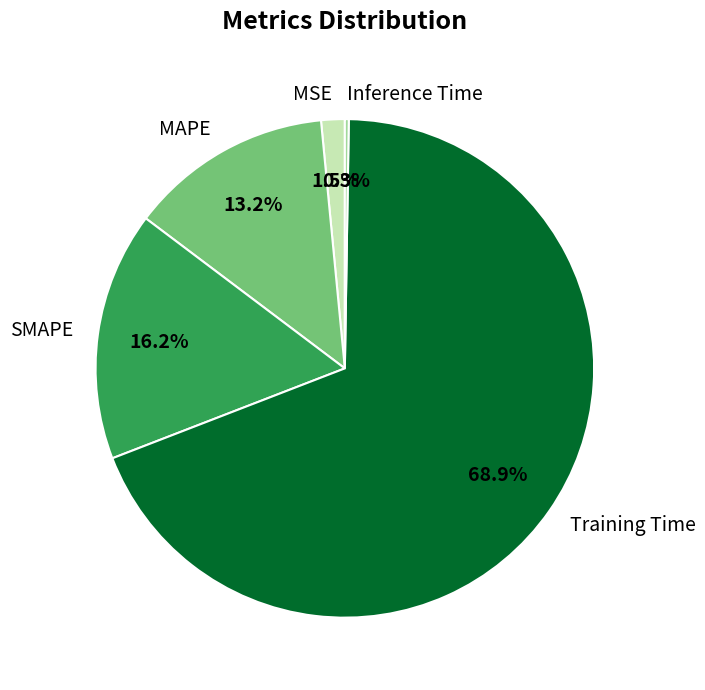

Between Training Time and MAPE, which is larger?

Training Time